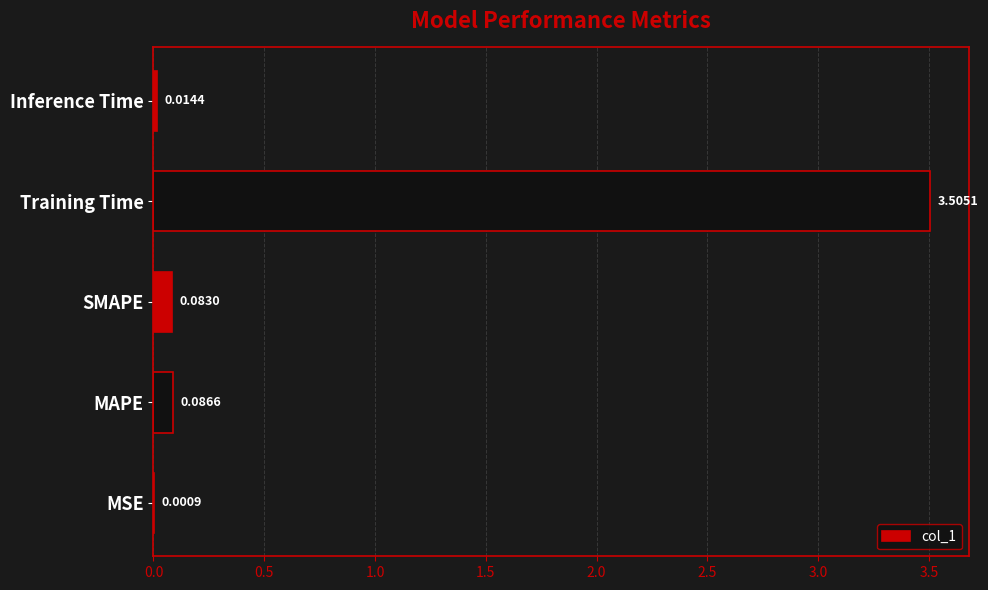

Which label corresponds to the largest value in the chart?

Training Time